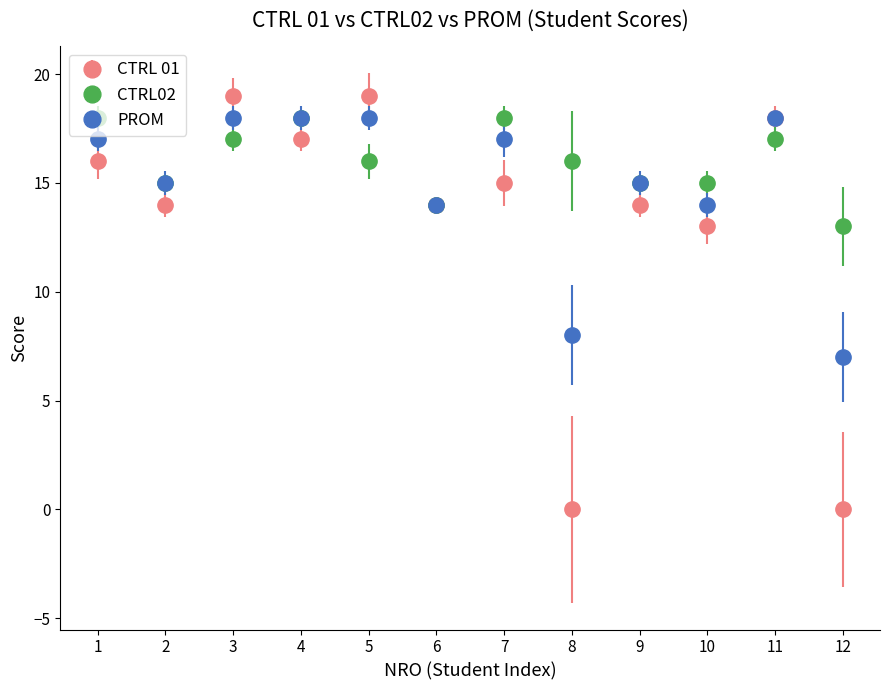

Which series changed the most between 1 and 8?

CTRL 01